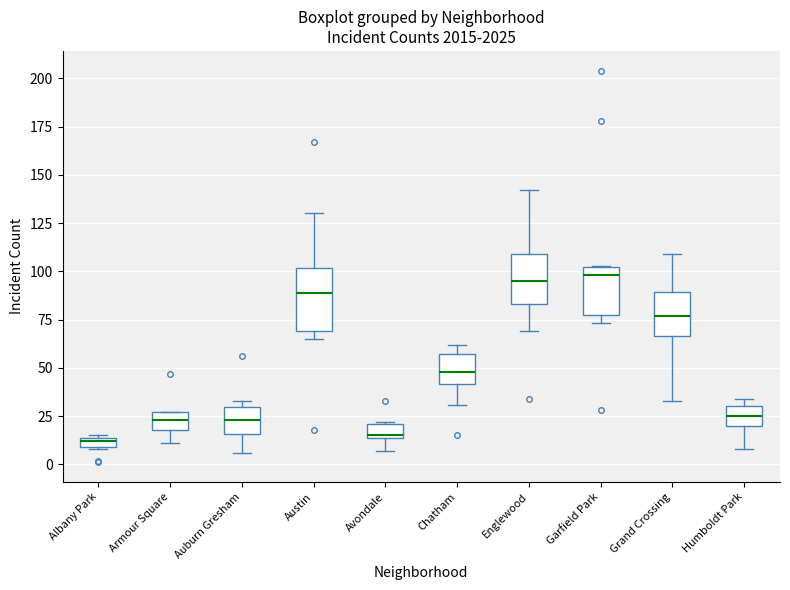

Which box is the tallest, from its lower edge to its upper edge?

Austin